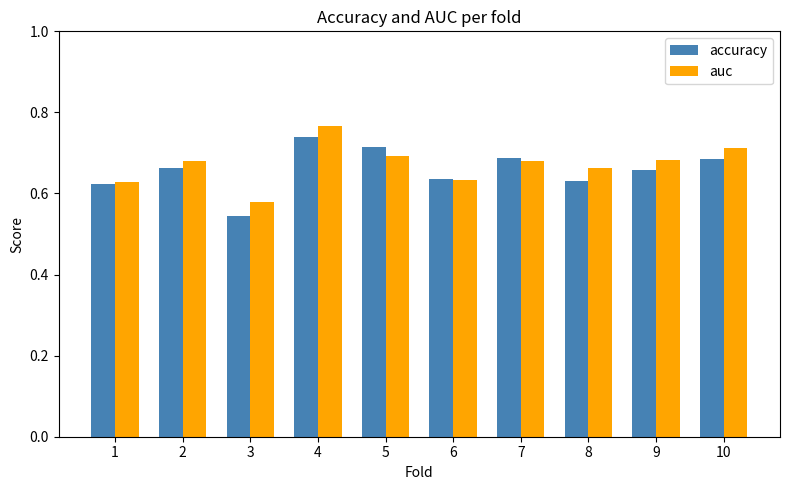

List the series in order of their peak value, highest first.

auc, accuracy